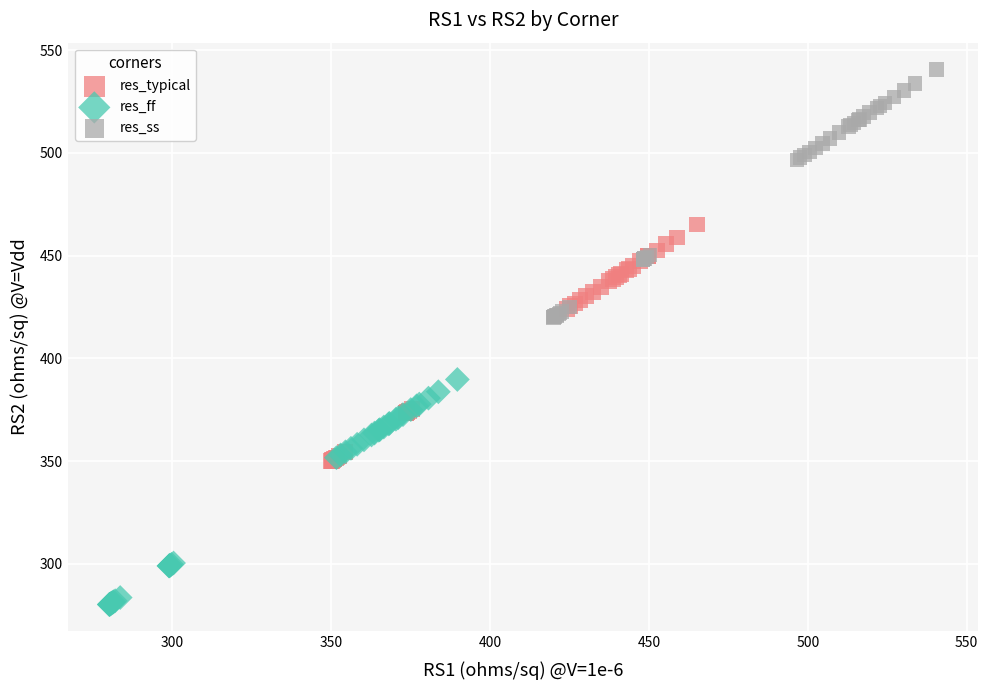

Which series reaches the minimum Y coordinate?

res_ff